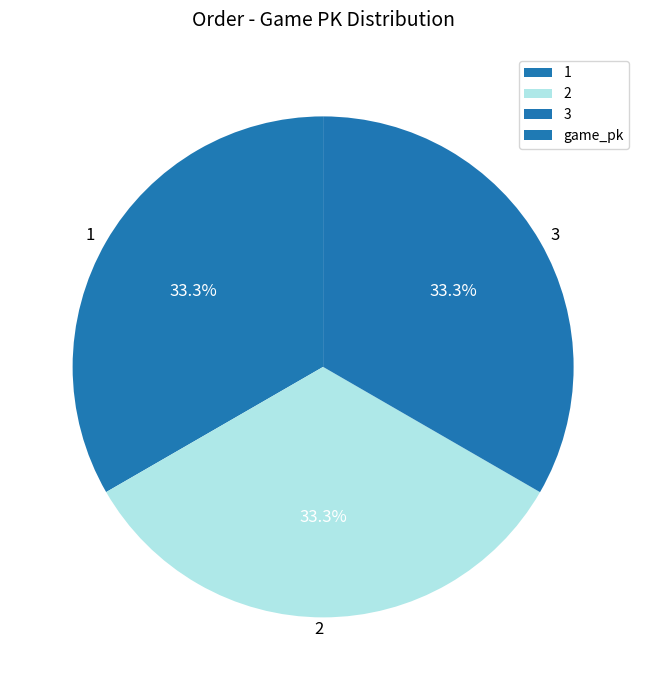

The 1 slice represents 33% of the pie. True or false?

True